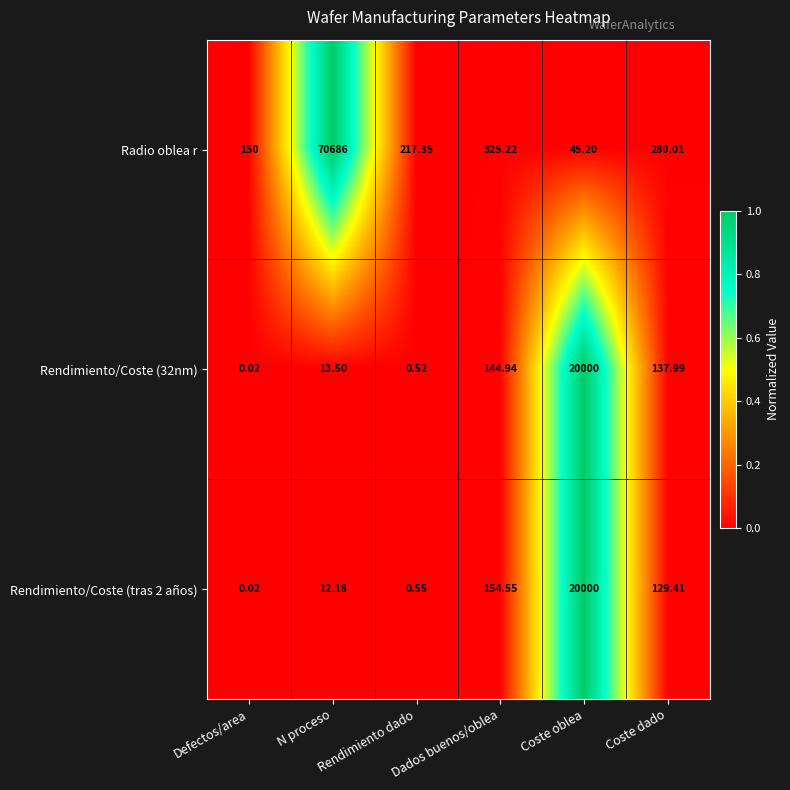

At which label does Rendimiento/Coste (32nm) first exceed 137?

Dados buenos/oblea